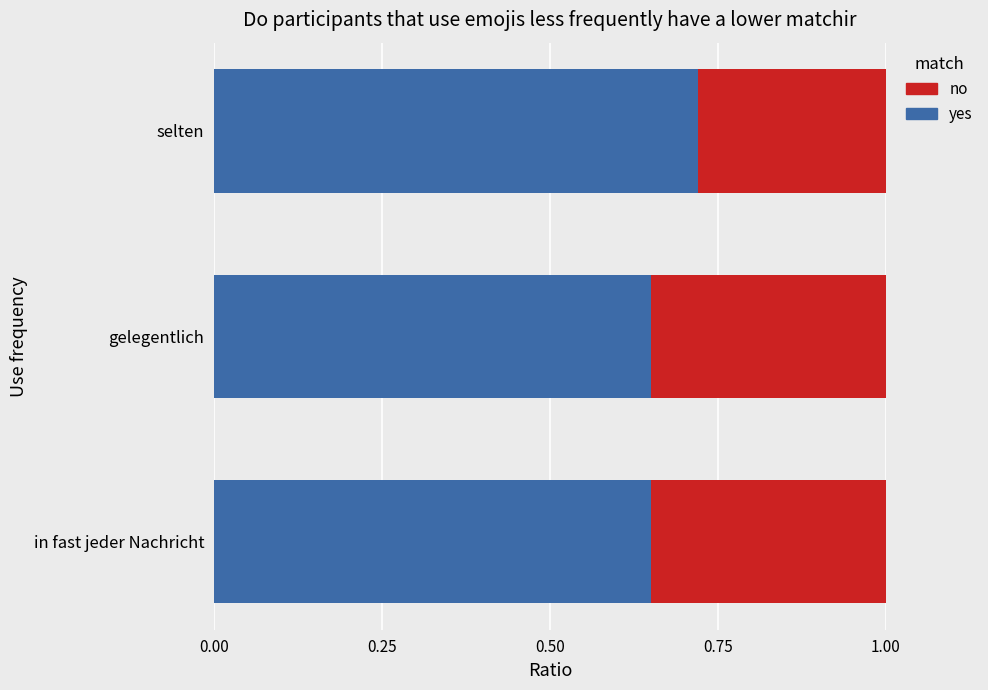

What is the total value across all series at in fast jeder Nachricht?

1.0